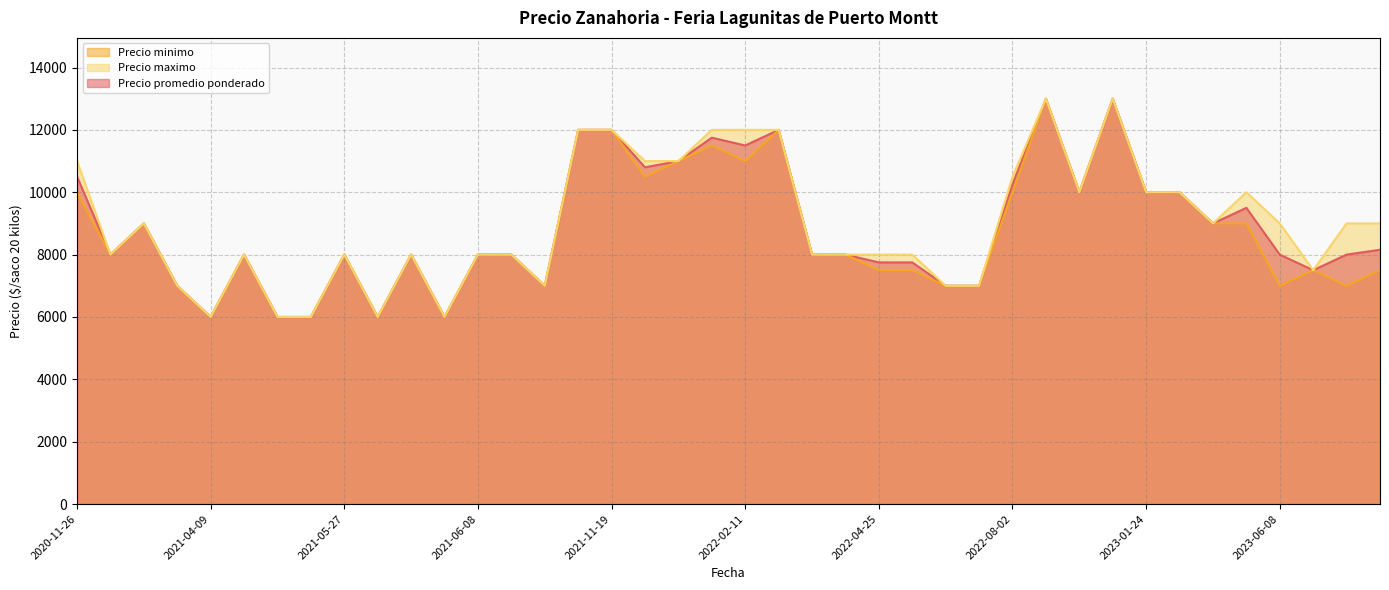

What is the total value across all series at 2021-04-09?

18000